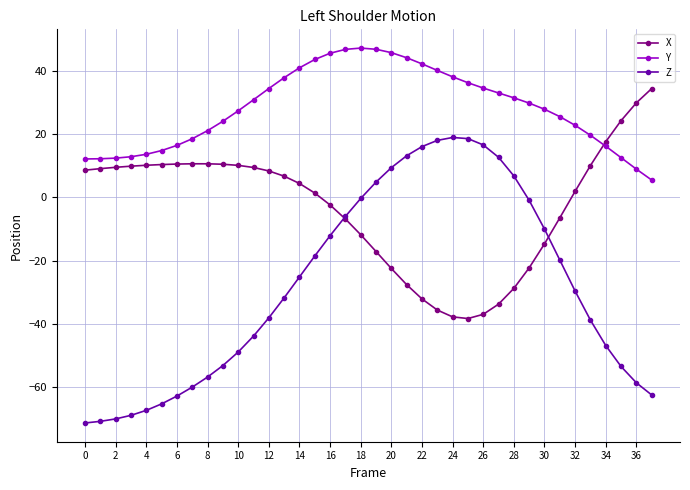

Rank the series by their average value, from lowest to highest.

Z, X, Y